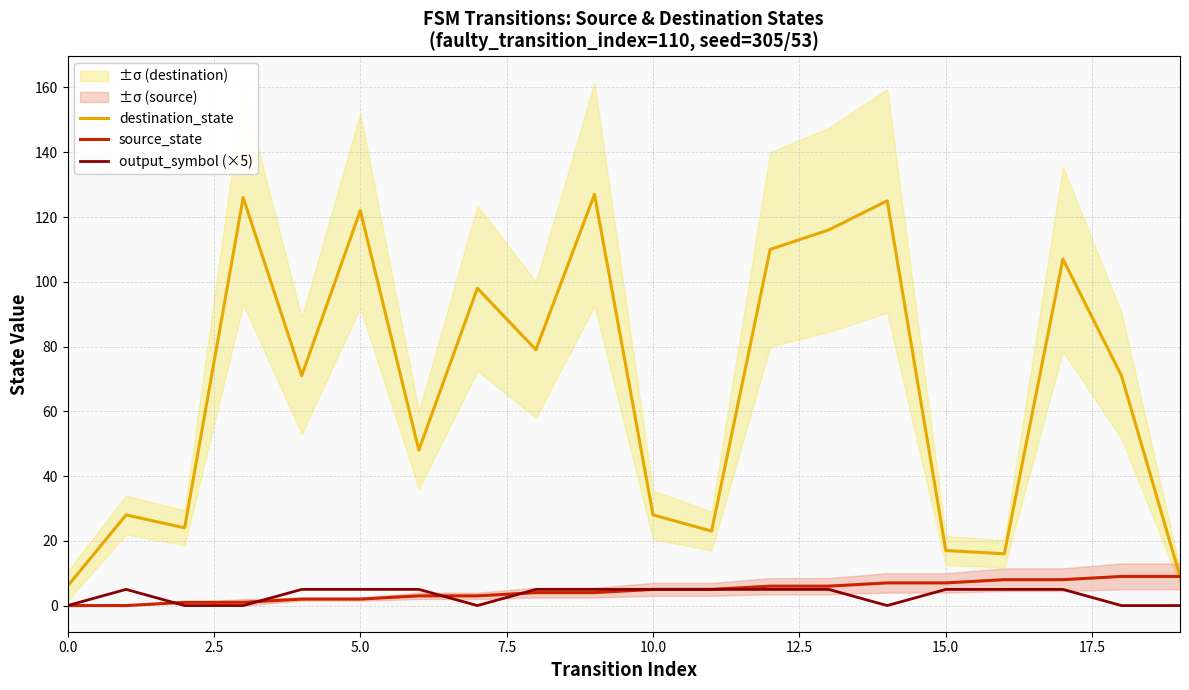

Which series has the largest total across all categories?

destination_state